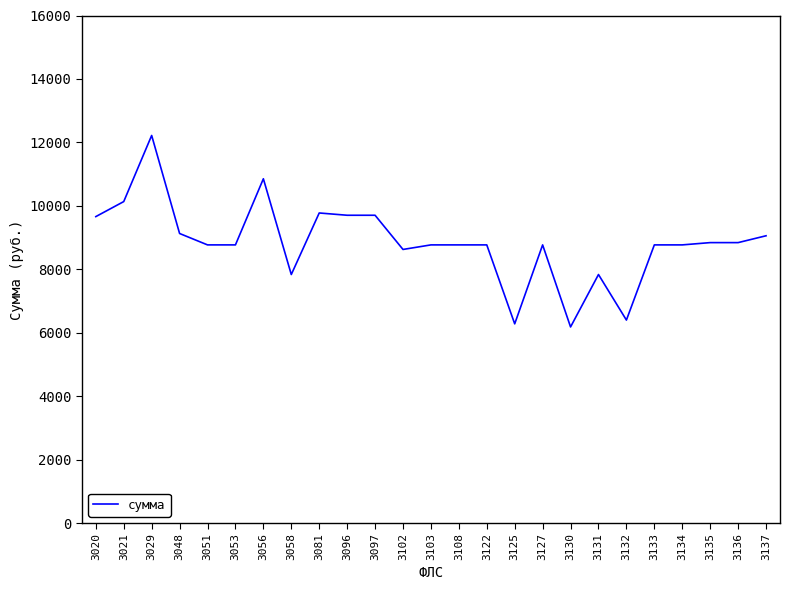

What is the ratio of the value at 3081 to the value at 3130?

1.6